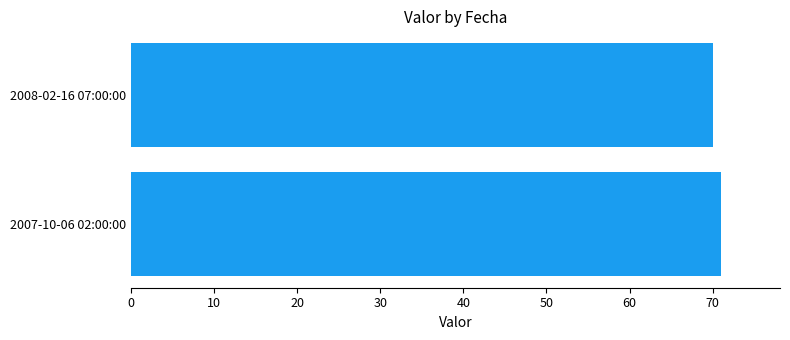

List the labels in order of value, smallest first.

2008-02-16 07:00:00, 2007-10-06 02:00:00